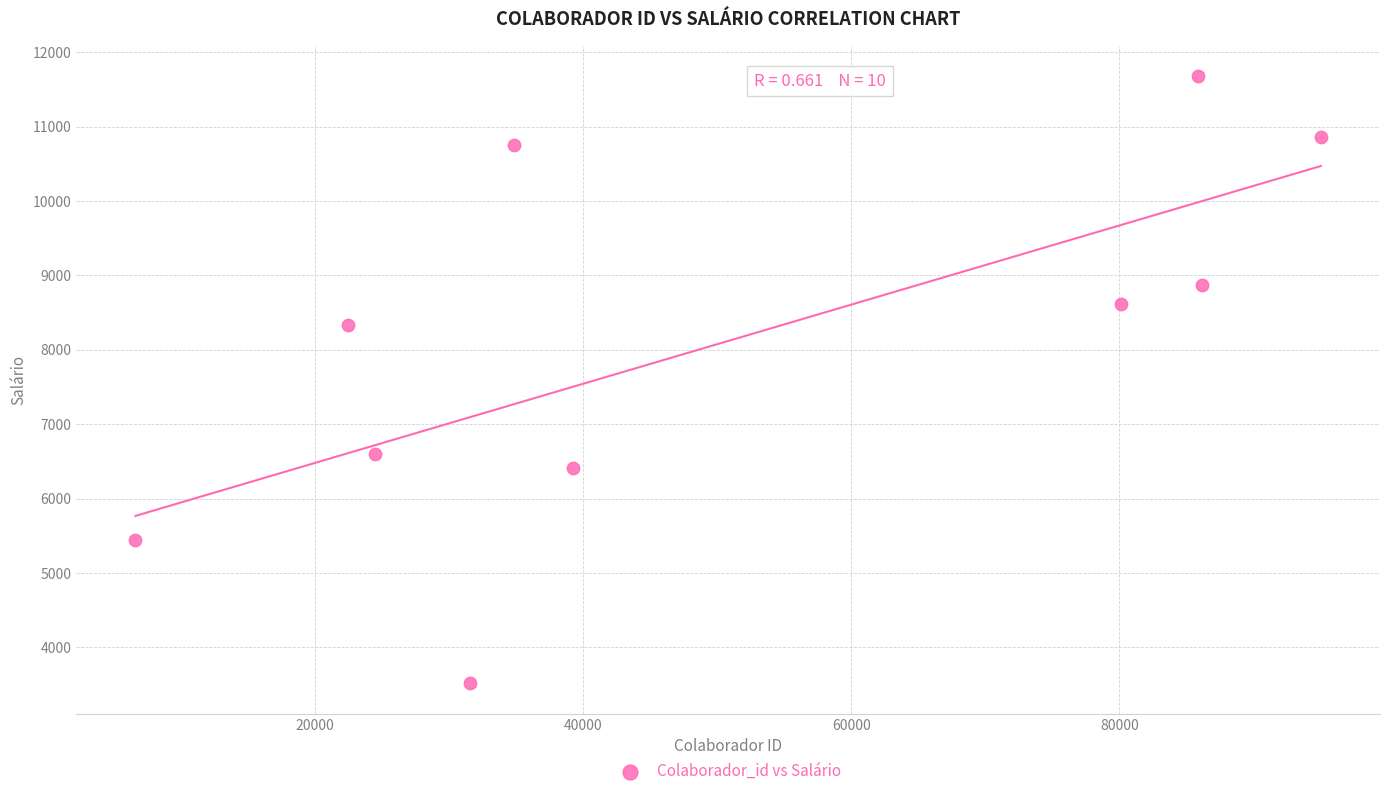

What Y value in the scatter plot is closest to 7599?

8329.4